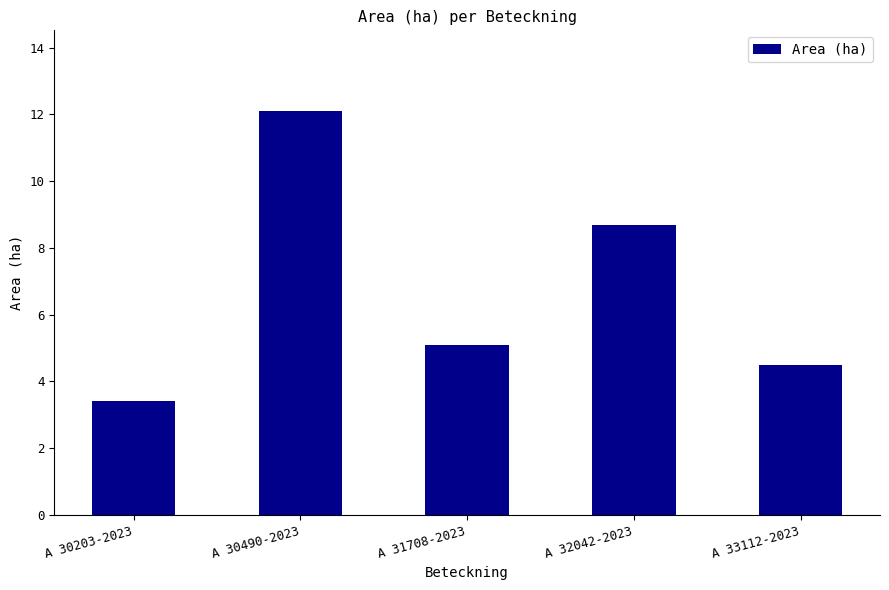

Where is the data nearest to the value 7?

A 32042-2023